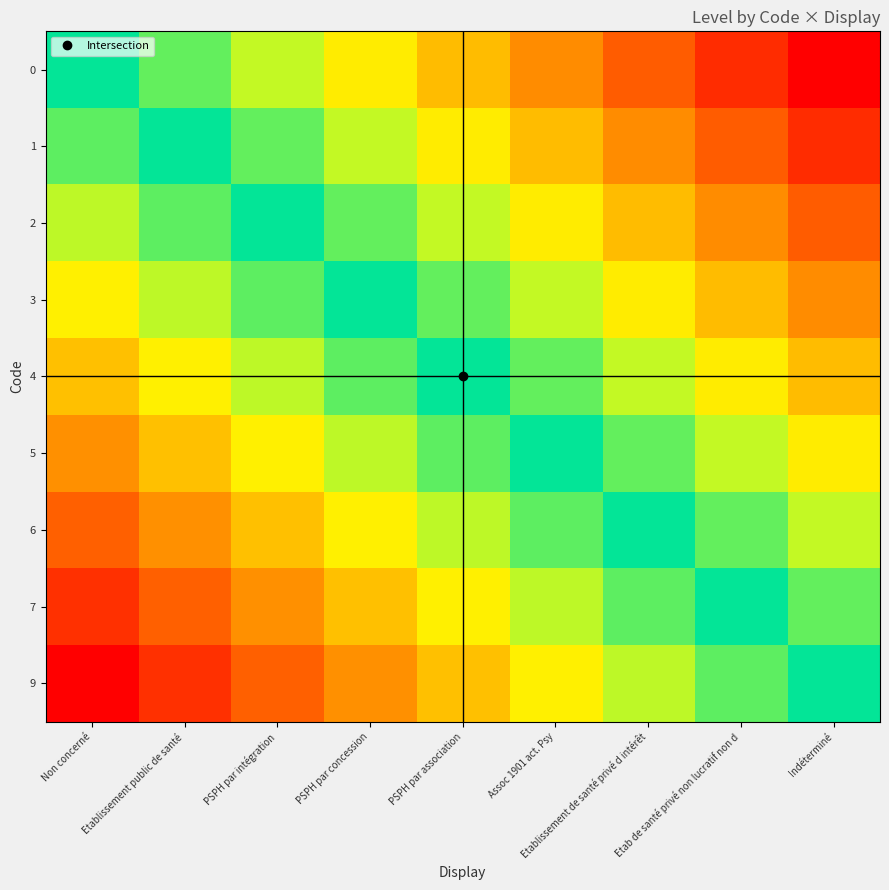

Reading right to left, transcribe all the data shown in this chart.

0: Indéterminé=1.0	Etab de santé privé non lucratif non d=0.9	Etablissement de santé privé d intérêt=0.8	Assoc 1901 act. Psy=0.6	PSPH par association=0.5	PSPH par concession=0.4	PSPH par intégration=0.2	Etablissement public de santé=0.1	Non concerné=0.0
1: Indéterminé=0.9	Etab de santé privé non lucratif non d=0.8	Etablissement de santé privé d intérêt=0.6	Assoc 1901 act. Psy=0.5	PSPH par association=0.4	PSPH par concession=0.2	PSPH par intégration=0.1	Etablissement public de santé=0.0	Non concerné=-0.1
2: Indéterminé=0.8	Etab de santé privé non lucratif non d=0.6	Etablissement de santé privé d intérêt=0.5	Assoc 1901 act. Psy=0.4	PSPH par association=0.2	PSPH par concession=0.1	PSPH par intégration=0.0	Etablissement public de santé=-0.1	Non concerné=-0.2
3: Indéterminé=0.6	Etab de santé privé non lucratif non d=0.5	Etablissement de santé privé d intérêt=0.4	Assoc 1901 act. Psy=0.2	PSPH par association=0.1	PSPH par concession=0.0	PSPH par intégration=-0.1	Etablissement public de santé=-0.2	Non concerné=-0.4
4: Indéterminé=0.5	Etab de santé privé non lucratif non d=0.4	Etablissement de santé privé d intérêt=0.2	Assoc 1901 act. Psy=0.1	PSPH par association=0.0	PSPH par concession=-0.1	PSPH par intégration=-0.2	Etablissement public de santé=-0.4	Non concerné=-0.5
5: Indéterminé=0.4	Etab de santé privé non lucratif non d=0.2	Etablissement de santé privé d intérêt=0.1	Assoc 1901 act. Psy=0.0	PSPH par association=-0.1	PSPH par concession=-0.2	PSPH par intégration=-0.4	Etablissement public de santé=-0.5	Non concerné=-0.6
6: Indéterminé=0.2	Etab de santé privé non lucratif non d=0.1	Etablissement de santé privé d intérêt=0.0	Assoc 1901 act. Psy=-0.1	PSPH par association=-0.2	PSPH par concession=-0.4	PSPH par intégration=-0.5	Etablissement public de santé=-0.6	Non concerné=-0.8
7: Indéterminé=0.1	Etab de santé privé non lucratif non d=0.0	Etablissement de santé privé d intérêt=-0.1	Assoc 1901 act. Psy=-0.2	PSPH par association=-0.4	PSPH par concession=-0.5	PSPH par intégration=-0.6	Etablissement public de santé=-0.8	Non concerné=-0.9
9: Indéterminé=0.0	Etab de santé privé non lucratif non d=-0.1	Etablissement de santé privé d intérêt=-0.2	Assoc 1901 act. Psy=-0.4	PSPH par association=-0.5	PSPH par concession=-0.6	PSPH par intégration=-0.8	Etablissement public de santé=-0.9	Non concerné=-1.0